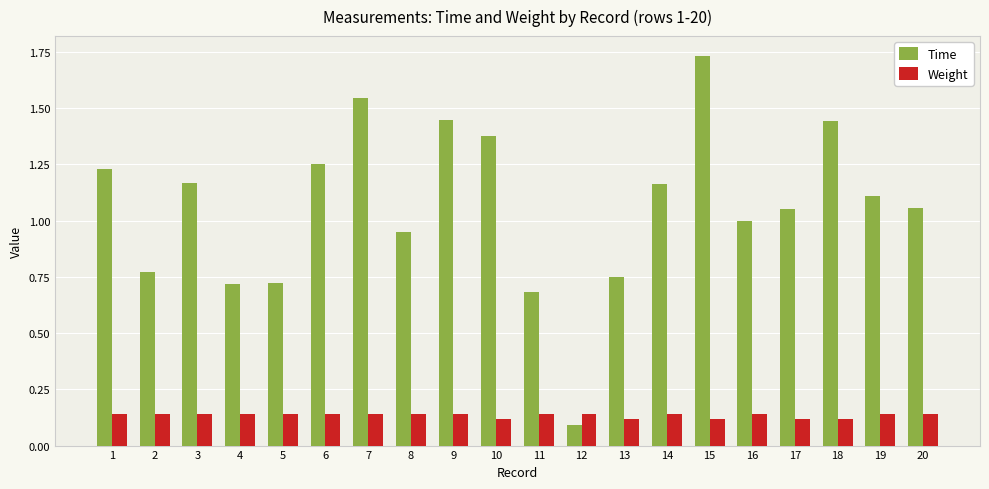

At which label is Time closest to 0?

12